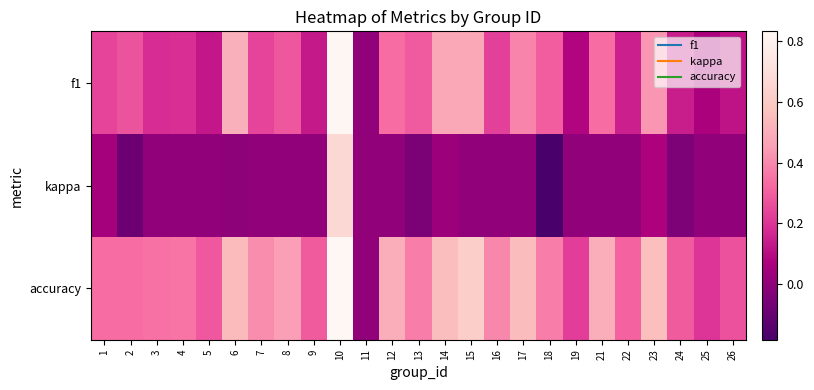

At which category is the sum across all series the highest?

10